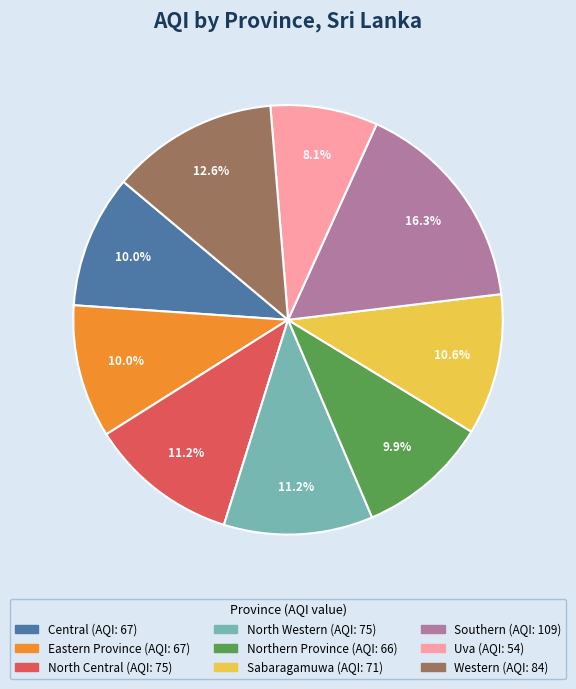

Is it true that Northern Province is 19% of the pie?

False